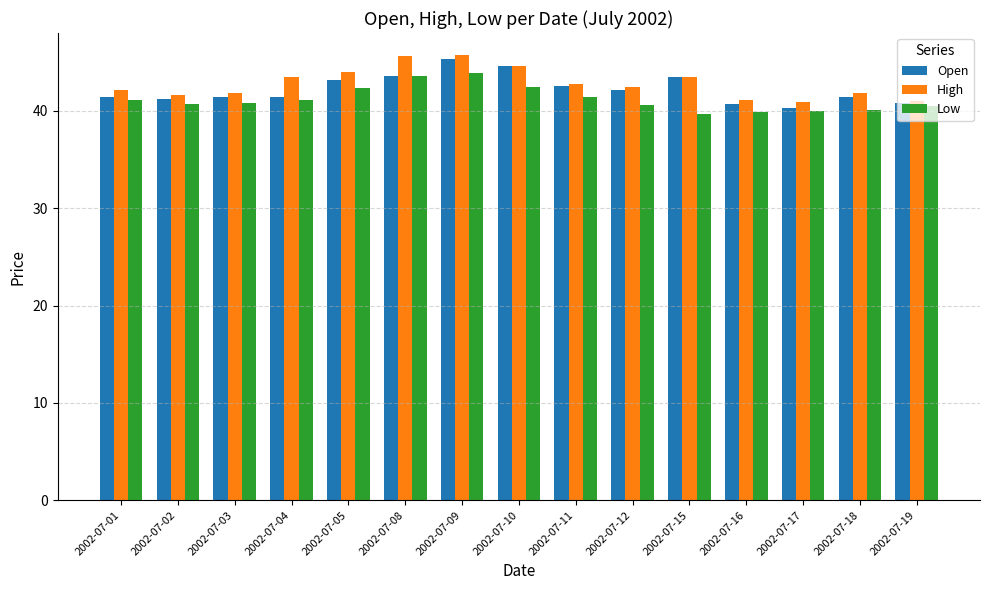

At which category is the sum across all series the highest?

2002-07-09